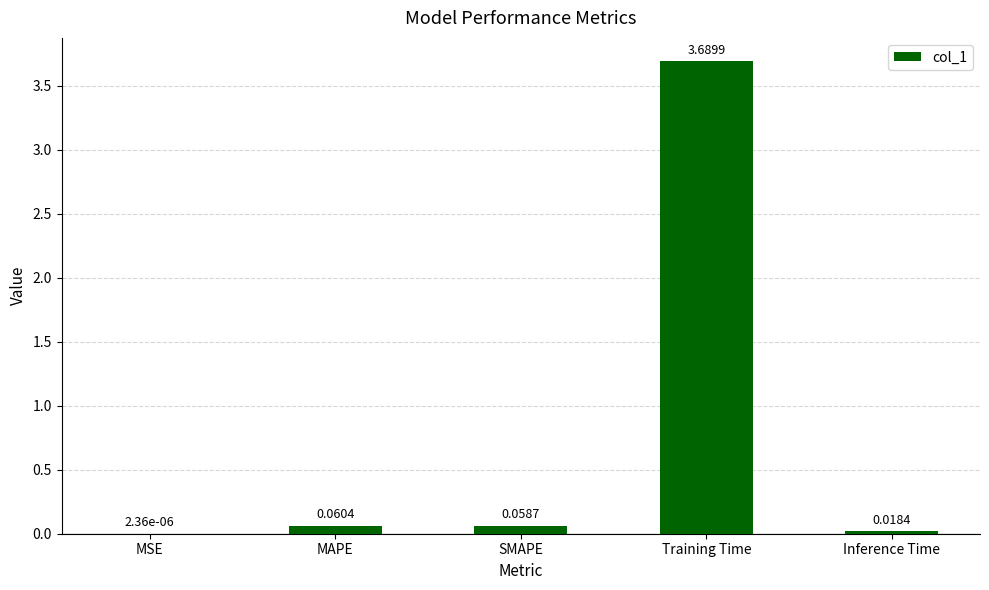

What is the change in value from MSE to SMAPE?

+0.1